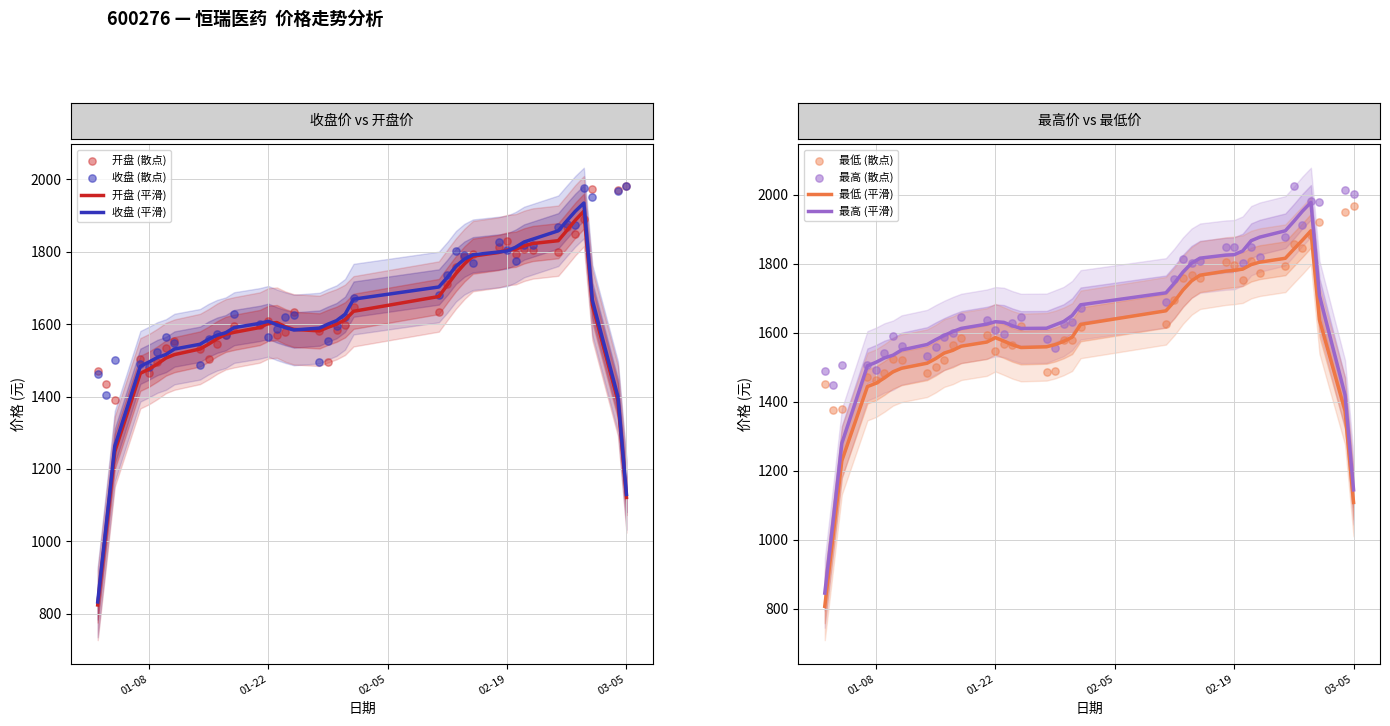

Which series has the largest total across all categories?

最高